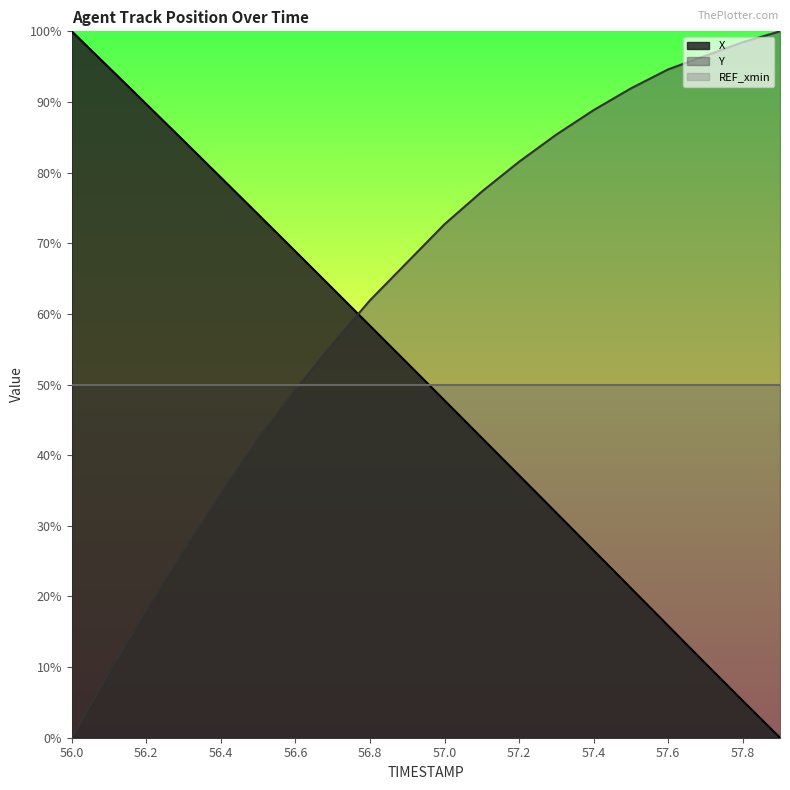

Reading right to left, transcribe all the data shown in this chart.

X: 0.0	5.2	10.5	15.8	21.2	26.5	31.8	37.1	42.4	47.8	53.0	58.3	63.6	68.8	74.1	79.3	84.5	89.7	94.9	100.0
Y: 100.0	98.5	96.5	94.6	91.9	88.8	85.4	81.5	77.3	72.7	67.3	61.9	55.8	49.2	42.3	34.6	26.5	18.1	9.2	0.0